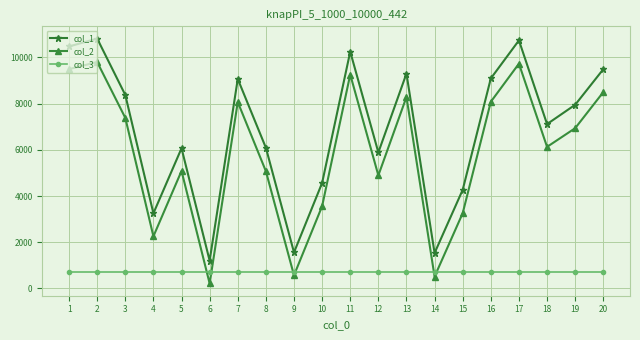

Rank the series at 1 from lowest to highest value.

col_3, col_2, col_1